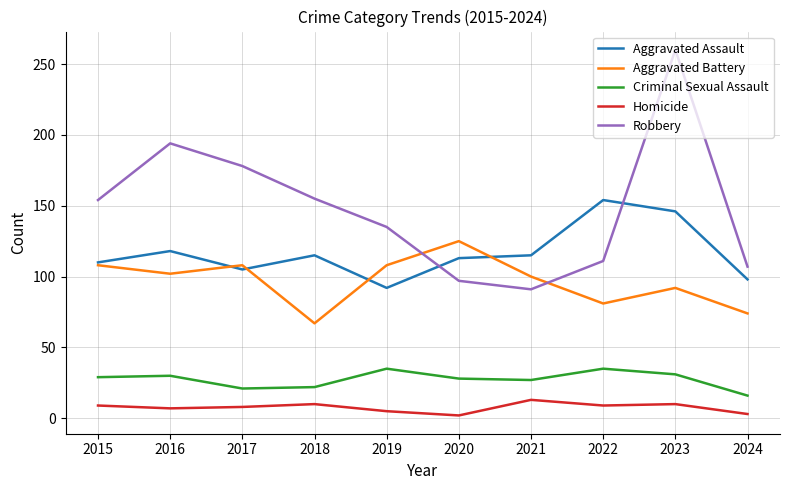

How many distinct data groups are displayed?

5